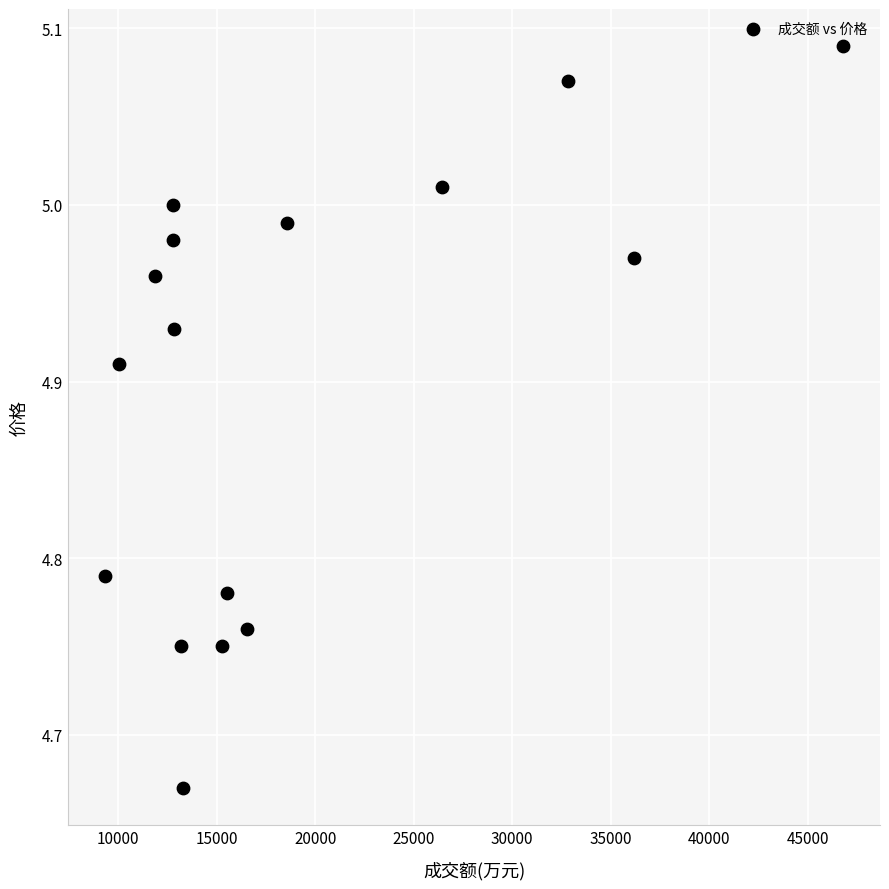

What is the range of Y values (max minus min)?

0.4